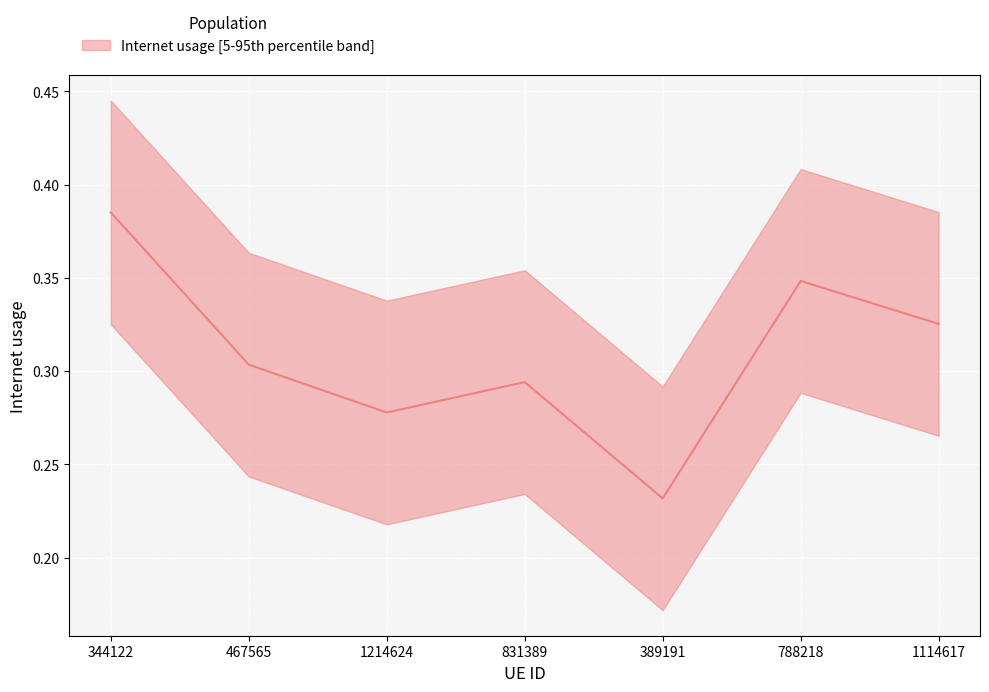

List the labels in order of value, smallest first.

389191, 1214624, 831389, 467565, 1114617, 788218, 344122